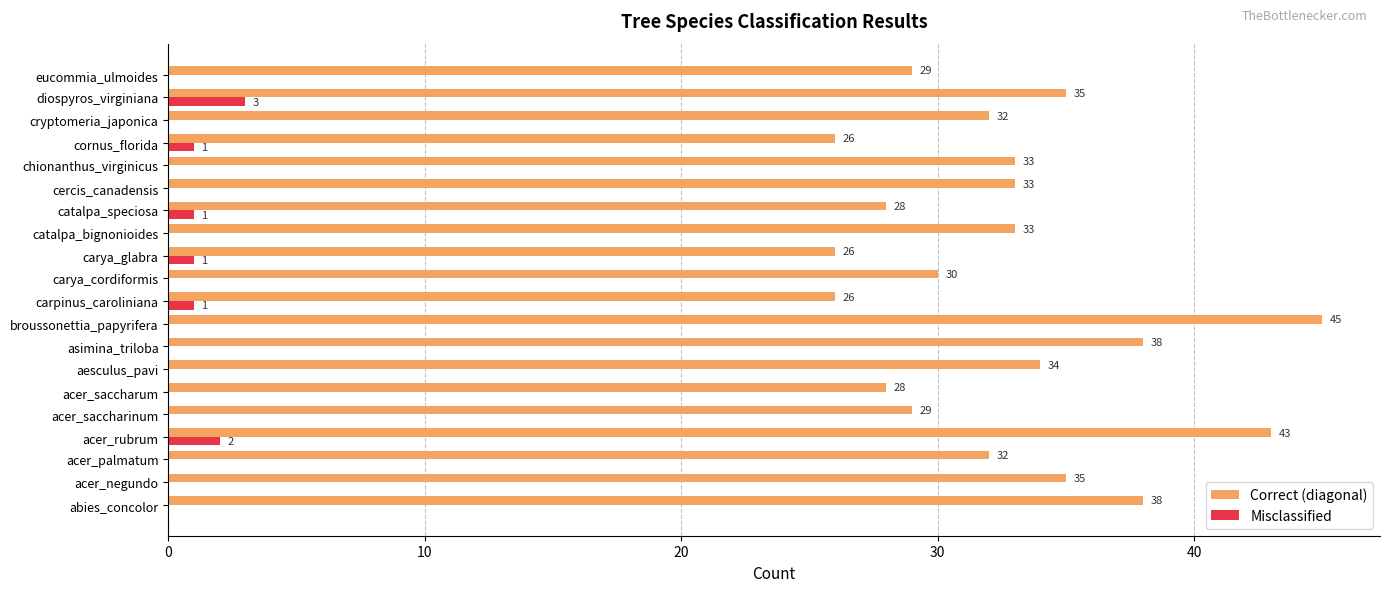

Which series changed the most between acer_saccharinum and chionanthus_virginicus?

Correct (diagonal)